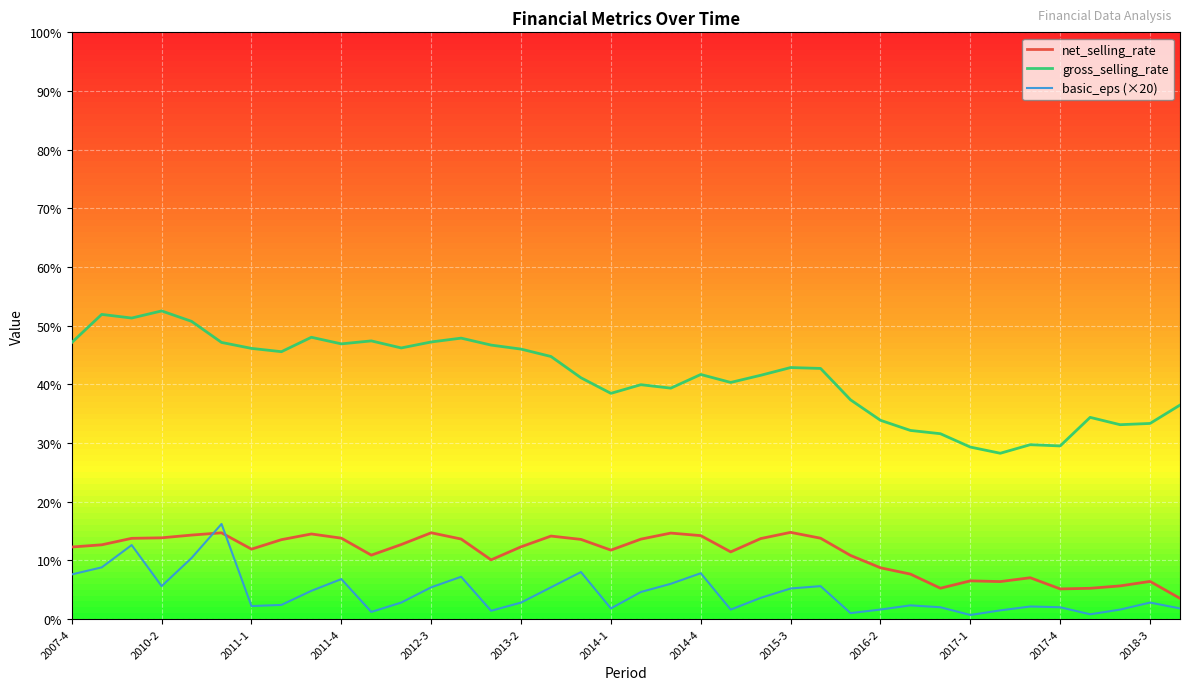

True or false: basic_eps (×20) and gross_selling_rate intersect in this chart.

False